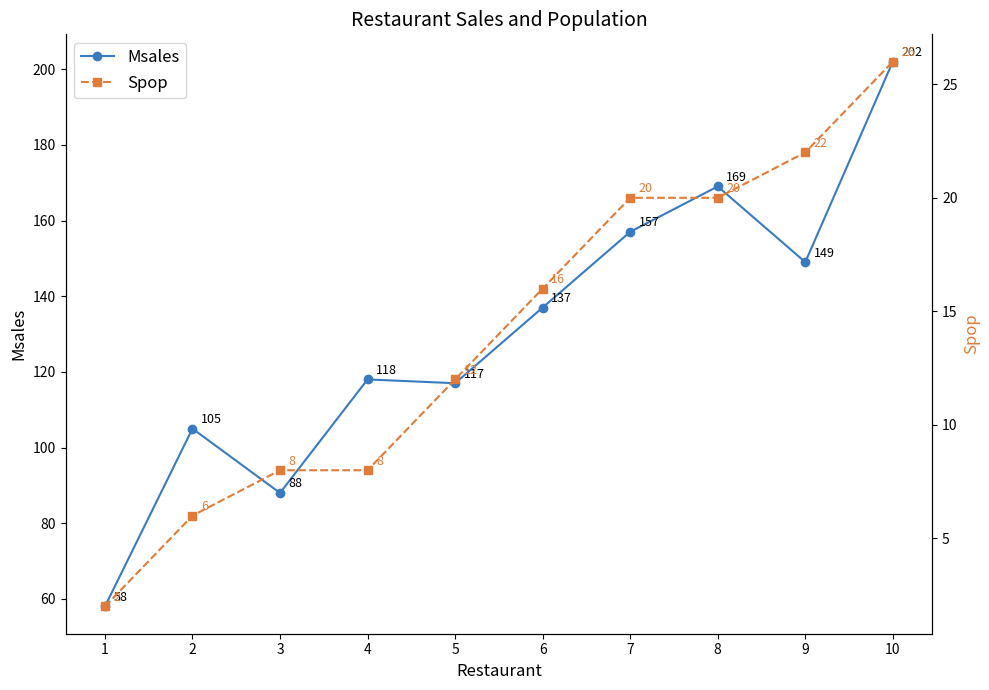

True or false: Msales has a value of 128 at 3.

False